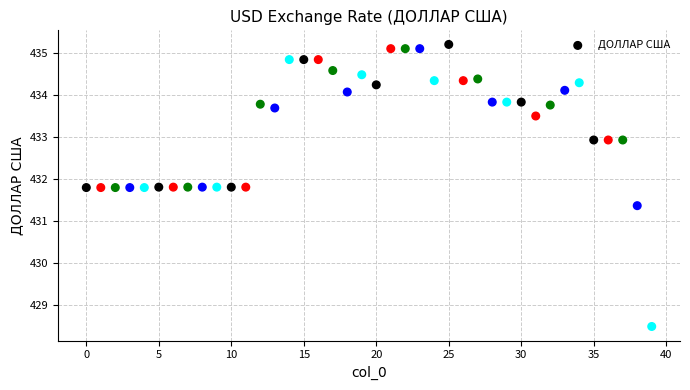

What is the range of Y values (max minus min)?

6.7